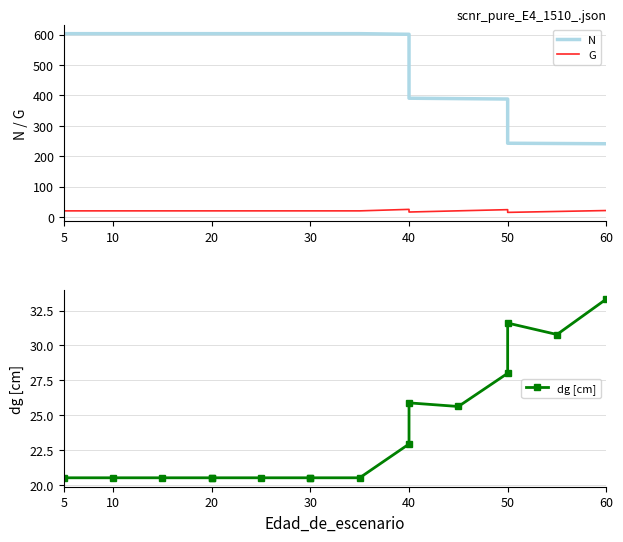

At which label does G first exceed 19?

5